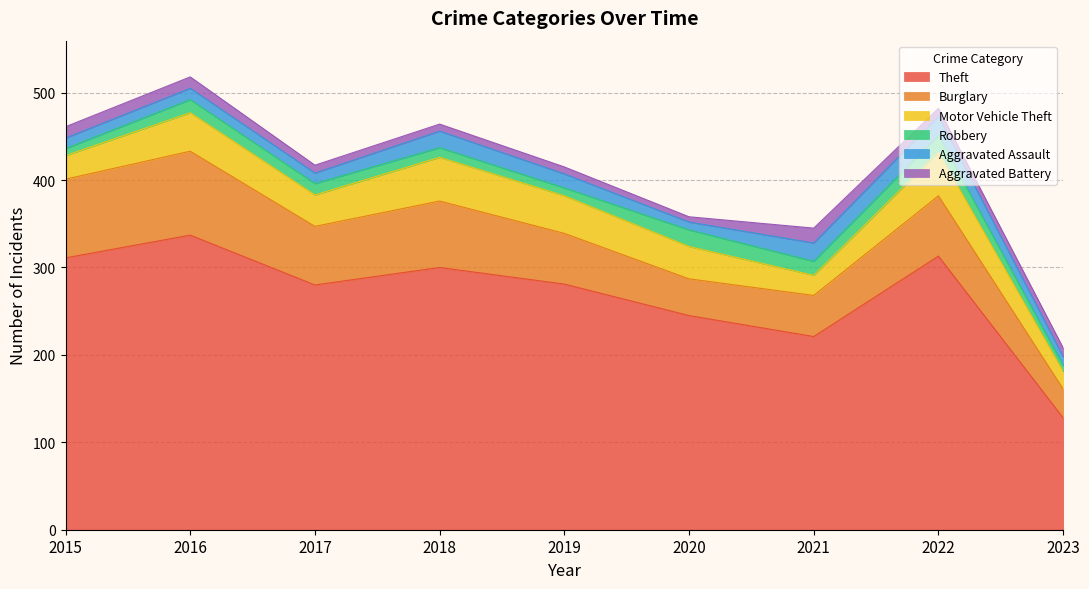

What is the value of the Theft point at the 7th from the left?

221